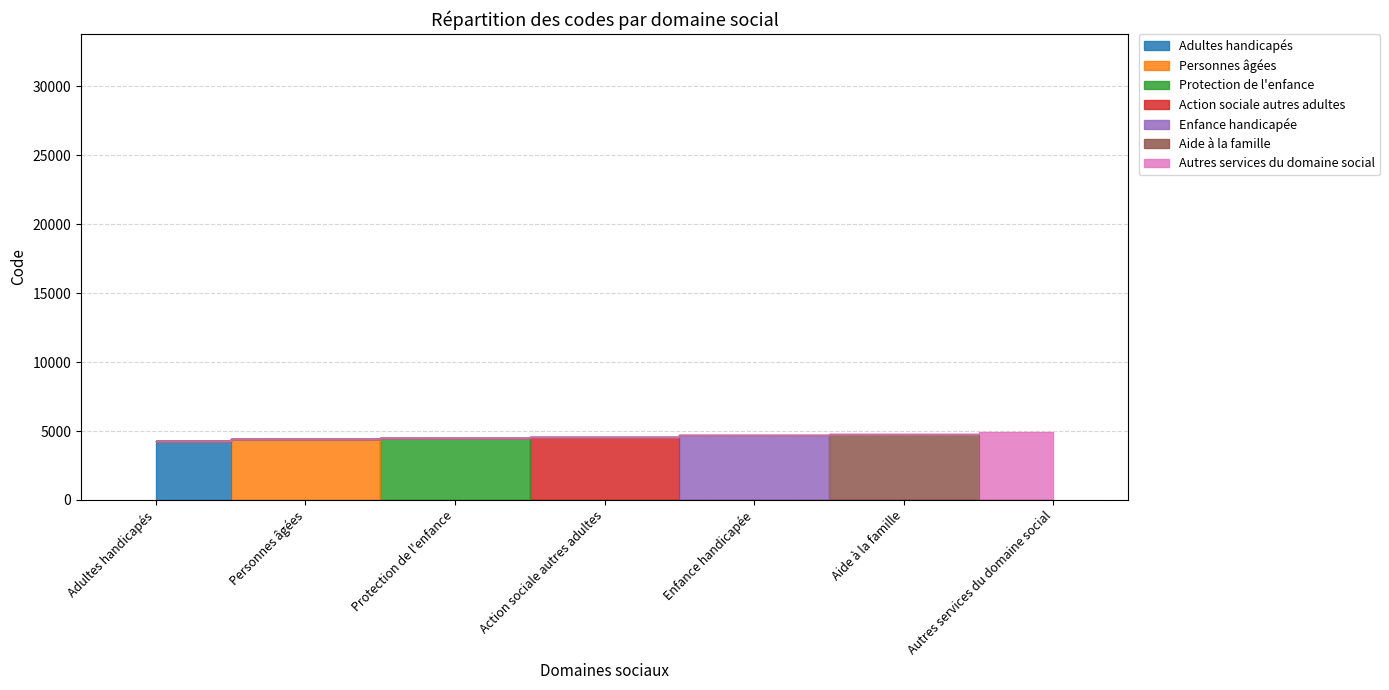

Is it true that the value at Autres services du domaine social is 4900?

True